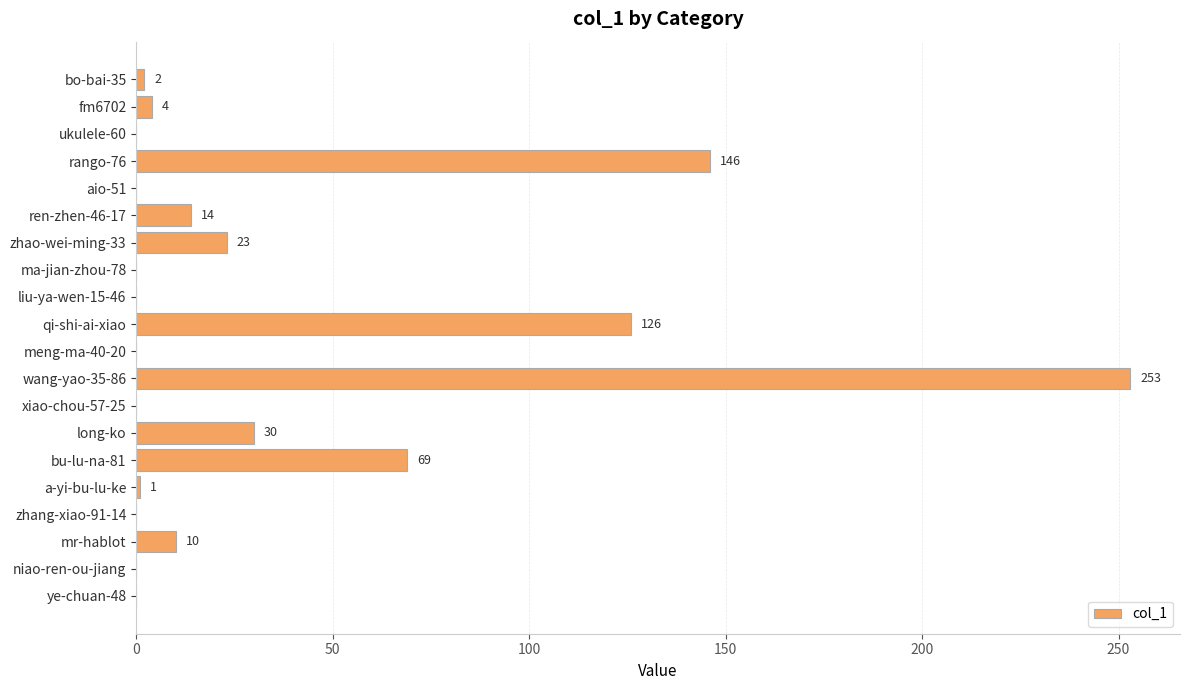

How many values are above zero?

11